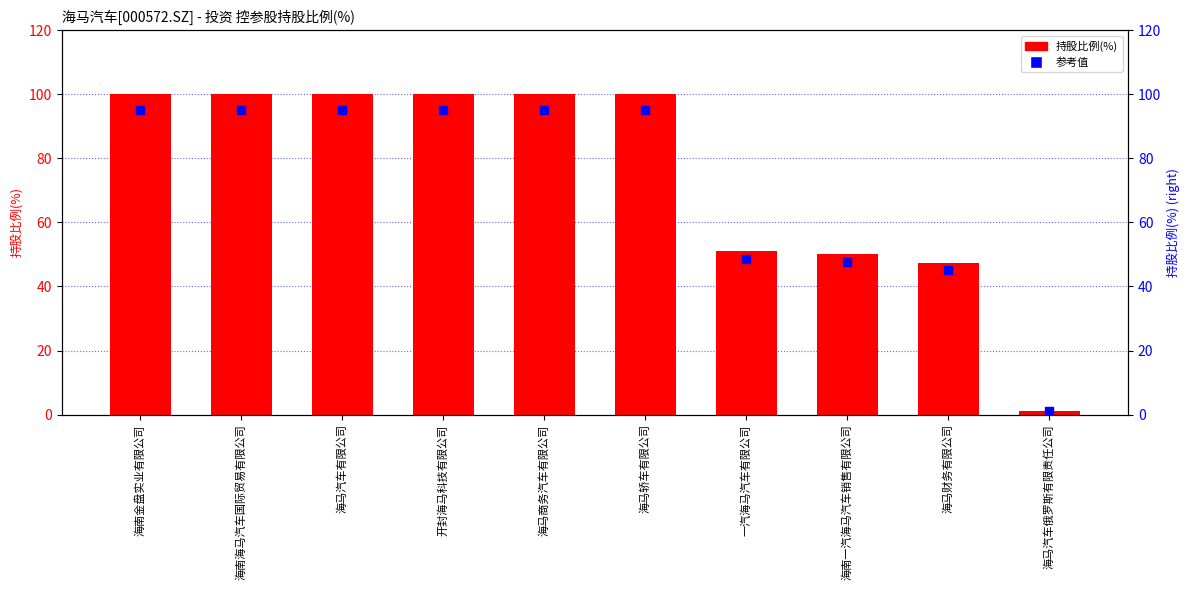

Which series reaches the minimum Y coordinate?

参考值